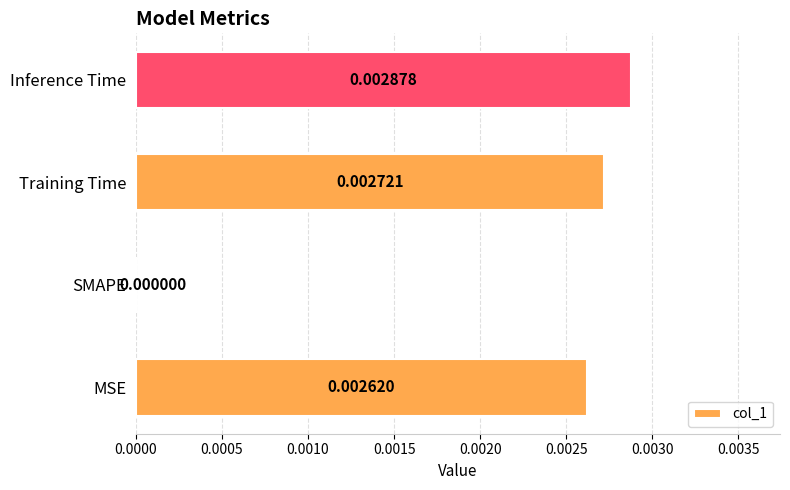

Which has a higher value, Training Time or SMAPE?

Training Time